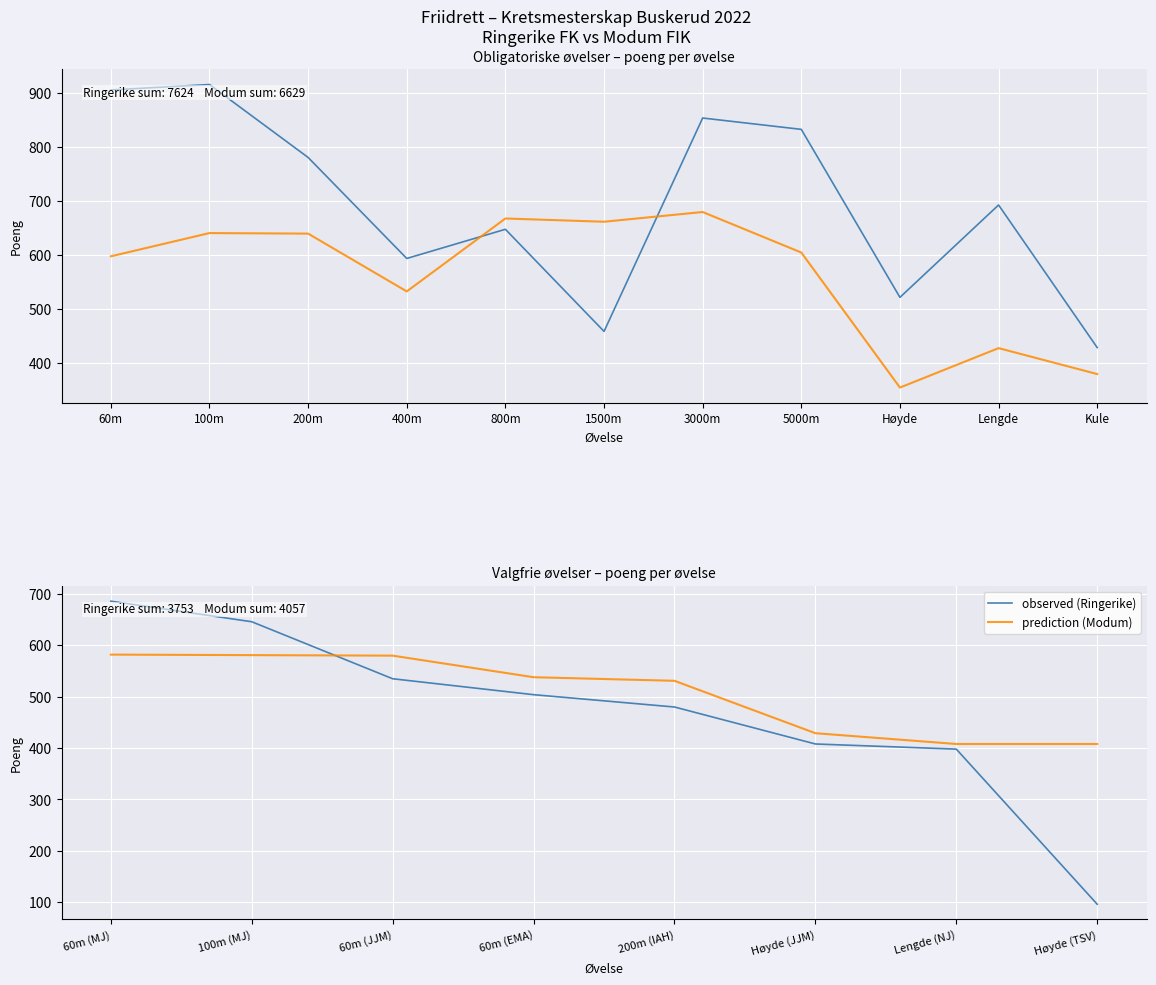

At which label does observed (Ringerike) first exceed 504?

60m (MJ)